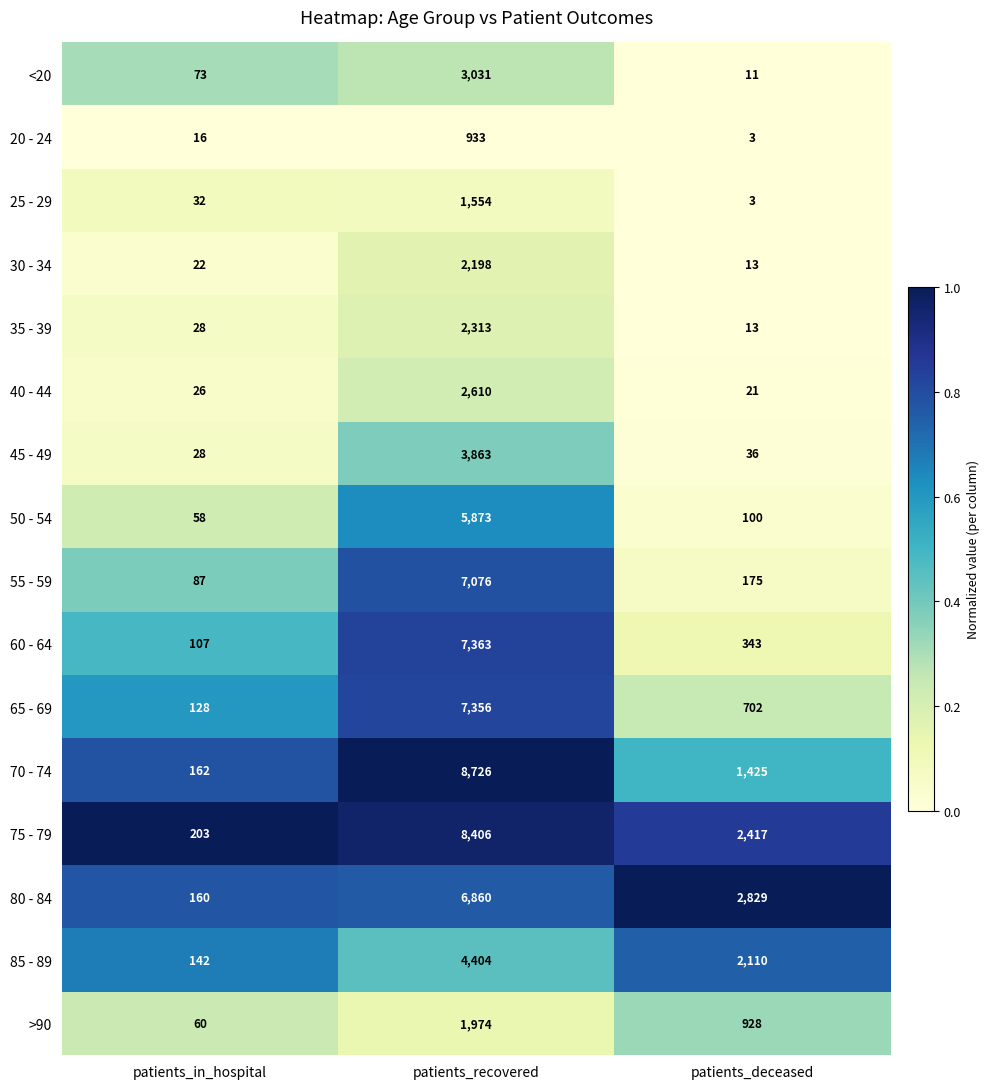

What is the average value of the 80 - 84 series?

3283